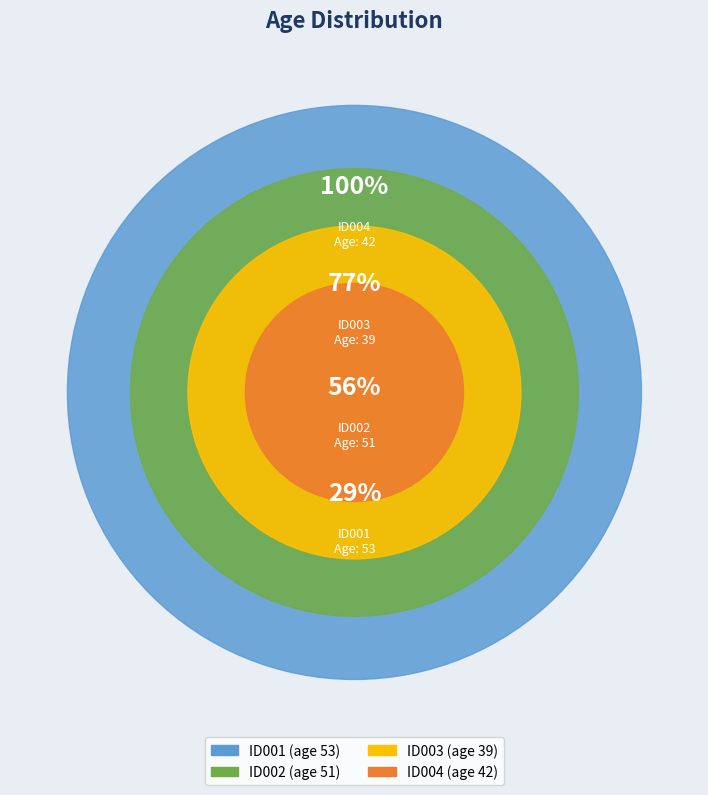

How many segments does this pie chart have?

4